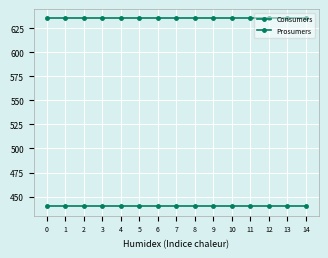

How many distinct data groups are displayed?

2